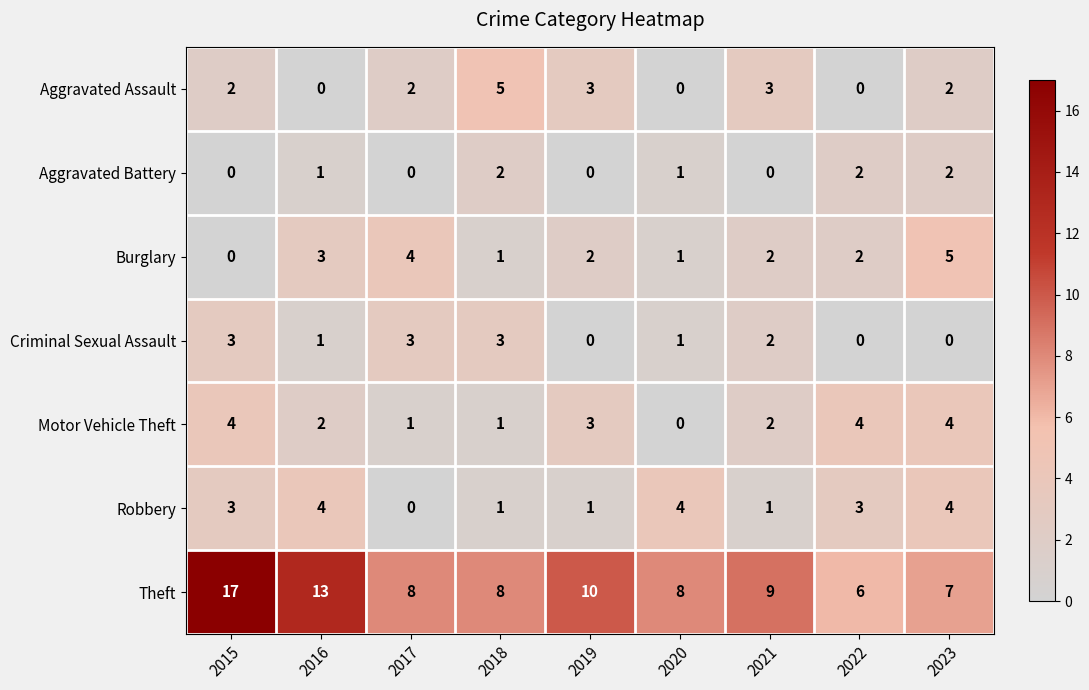

What is the difference between the second highest and minimum values in the Aggravated Assault series?

3